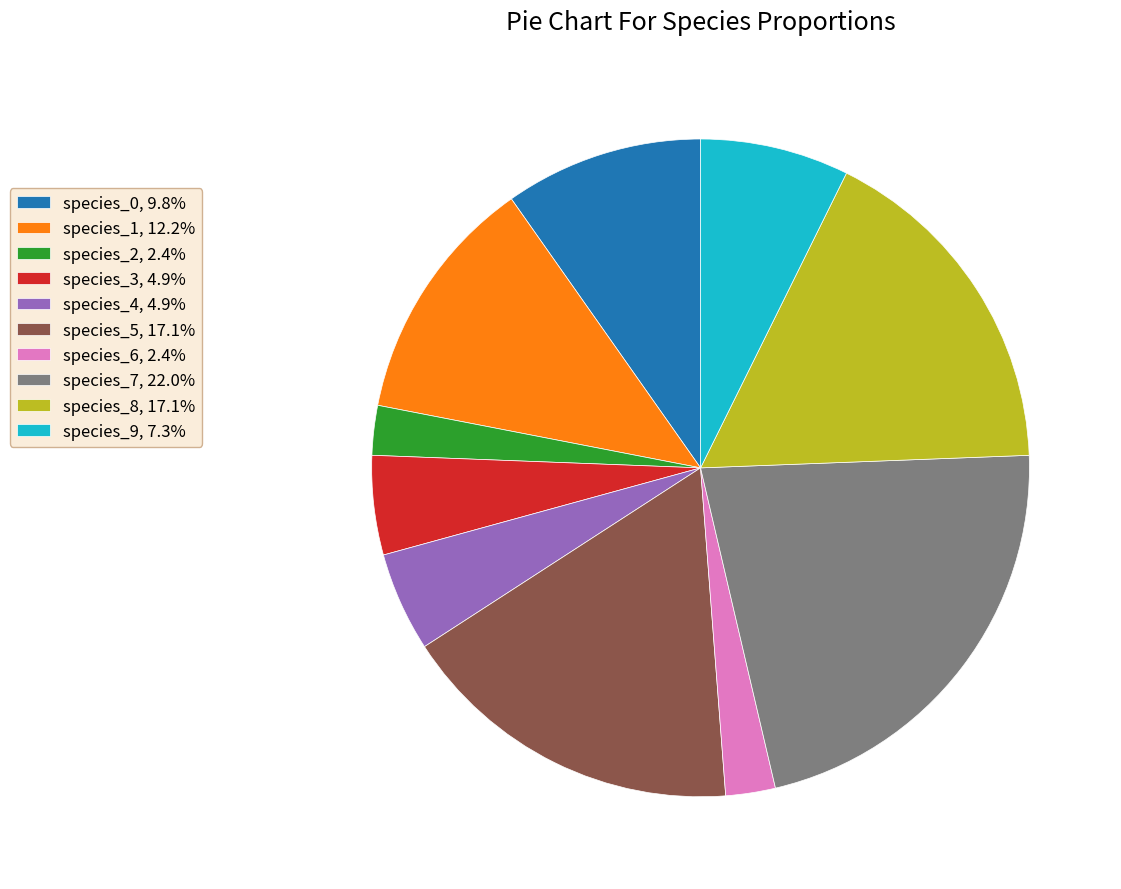

Do species_2, 2.4% and species_0, 9.8% together represent more than half of the pie?

No